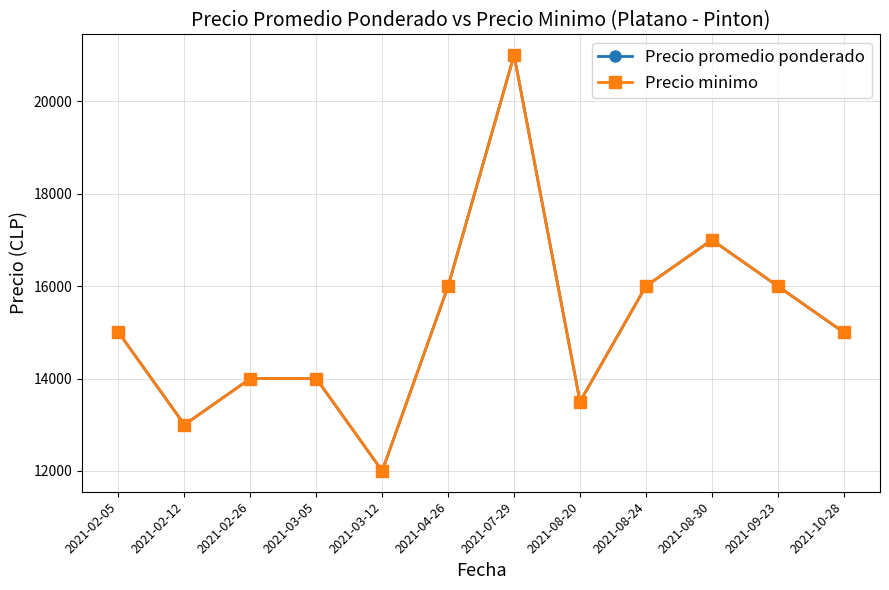

How many lines are shown in the chart?

2